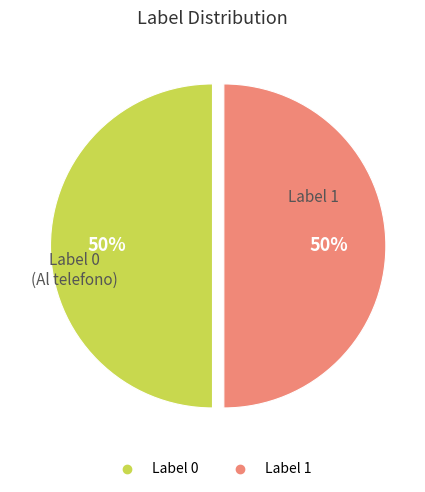

How many segments does this pie chart have?

2